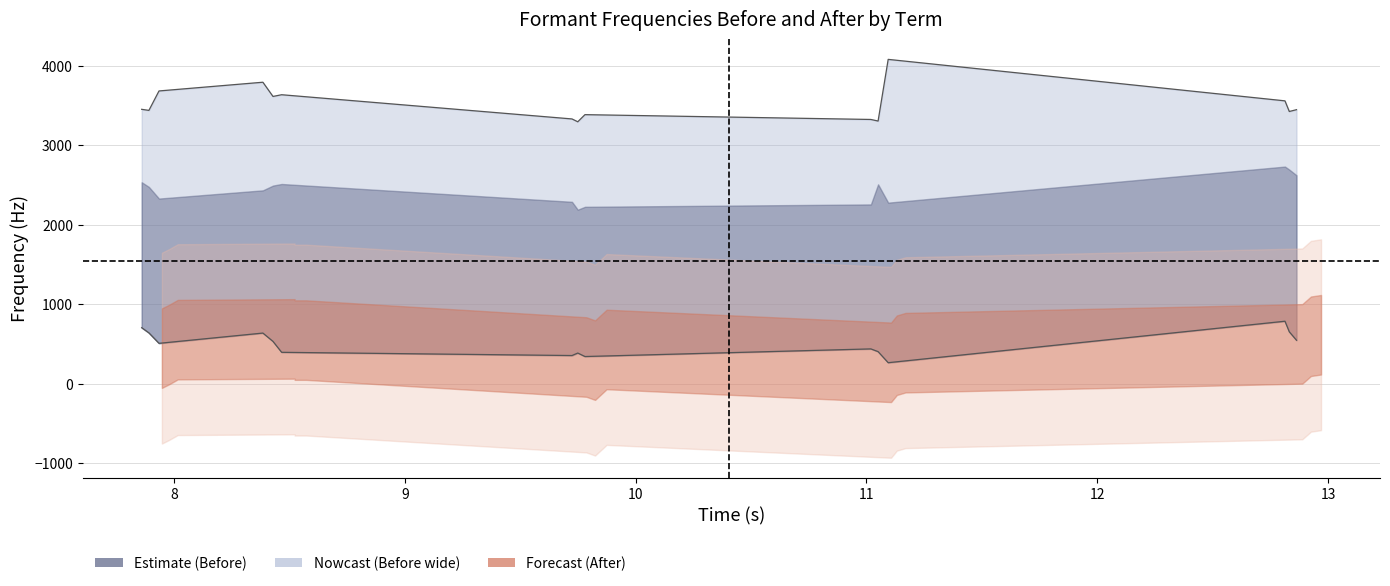

True or false: F4 Before bound has a value of 6114.8 at 10.

False